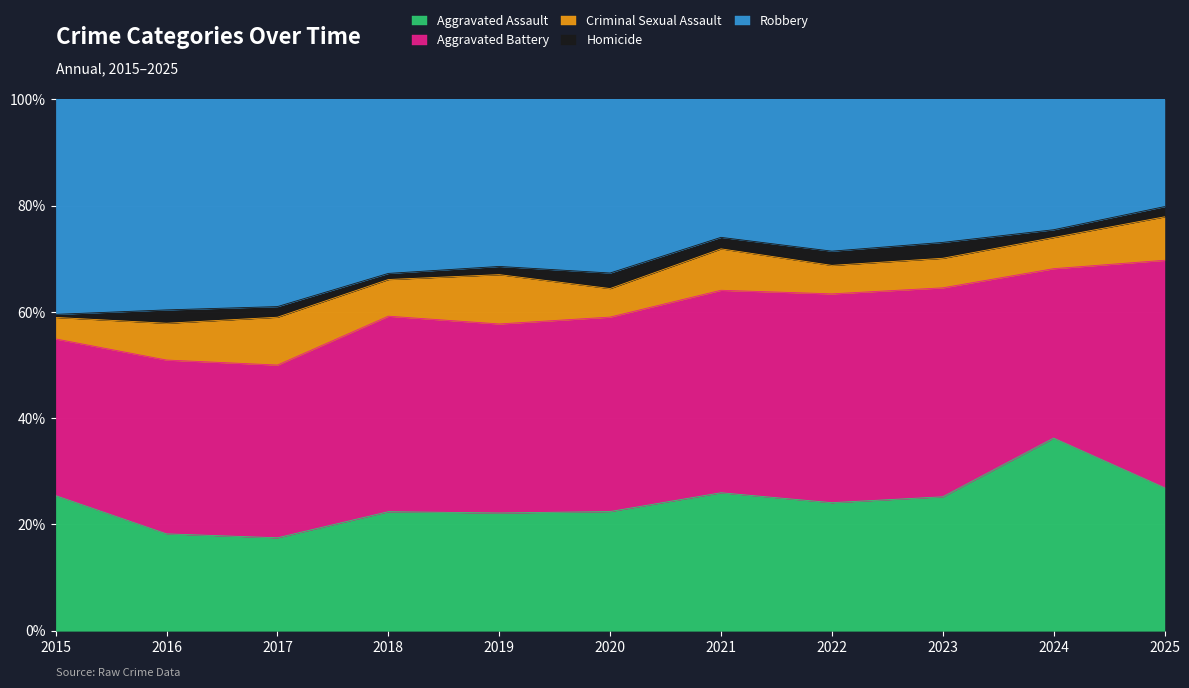

Reading left to right, what are all the values shown in this chart?

Aggravated Assault: 44	29	35	39	43	46	60	54	59	99	56
Aggravated Battery: 51	52	65	64	69	75	88	88	92	87	89
Criminal Sexual Assault: 7	11	18	12	18	11	18	12	13	16	17
Homicide: 1	4	4	2	3	6	5	6	7	4	4
Robbery: 70	63	78	57	61	67	60	64	63	67	42